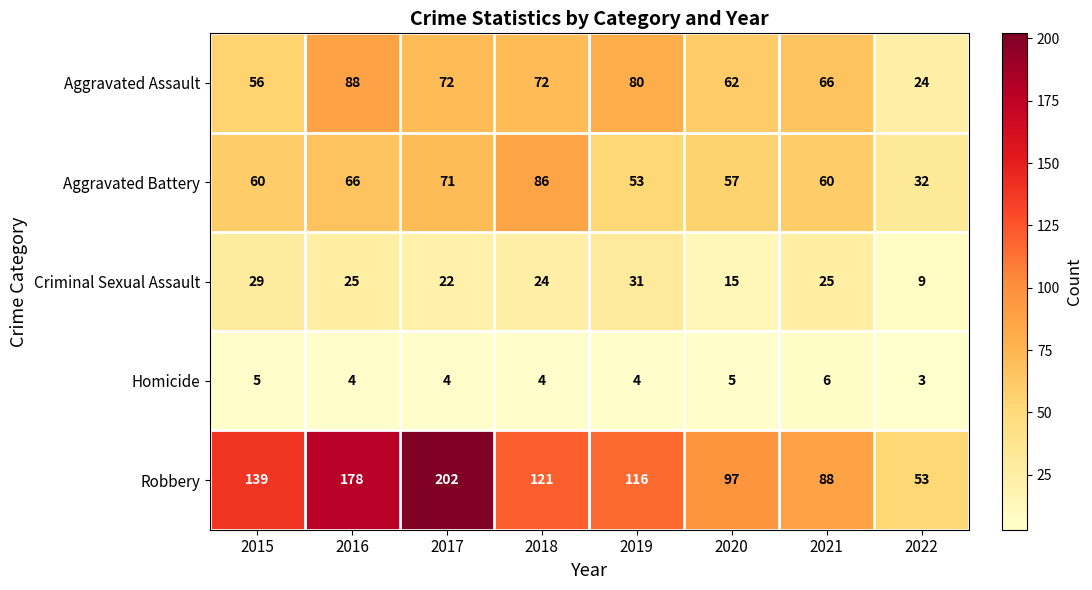

Rank the series at 2020 from lowest to highest value.

Homicide, Criminal Sexual Assault, Aggravated Battery, Aggravated Assault, Robbery